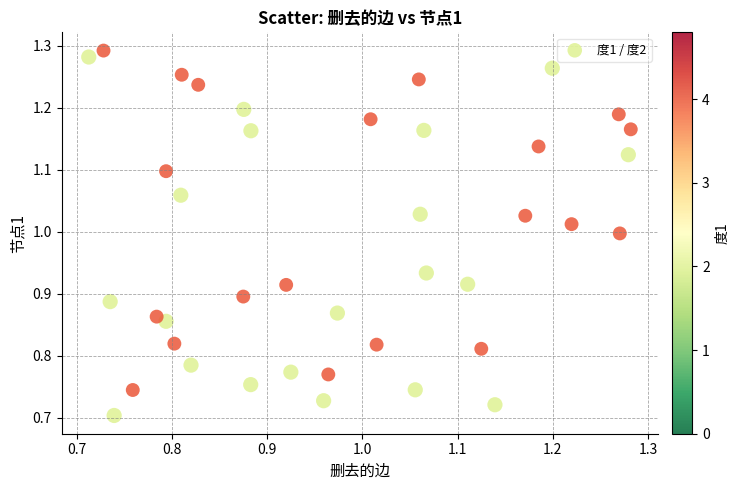

What is the range of X values (max minus min)?

0.6